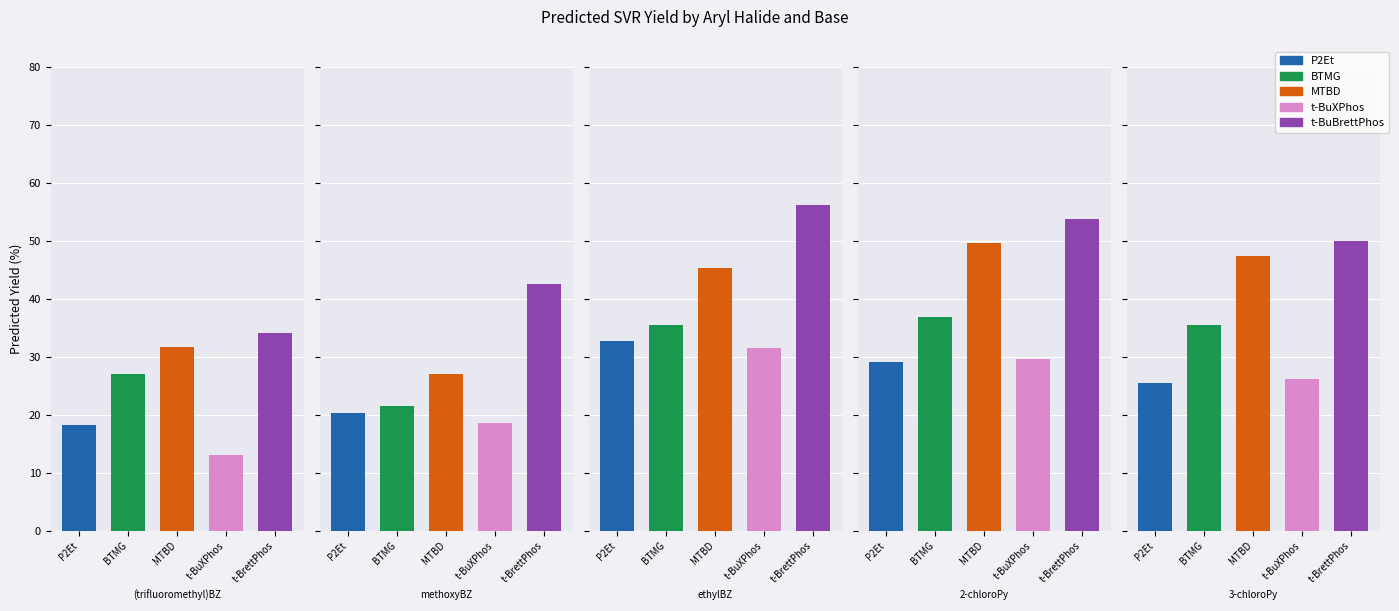

Reading left to right, list all the values displayed in this chart.

P2Et: 18.2	20.3	32.7	29.1	25.4
BTMG: 26.9	21.4	35.4	36.8	35.4
MTBD: 31.6	27.0	45.3	49.6	47.4
t-BuXPhos: 13.1	18.7	31.6	29.6	26.2
t-BuBrettPhos: 34.0	42.5	56.2	53.8	50.0